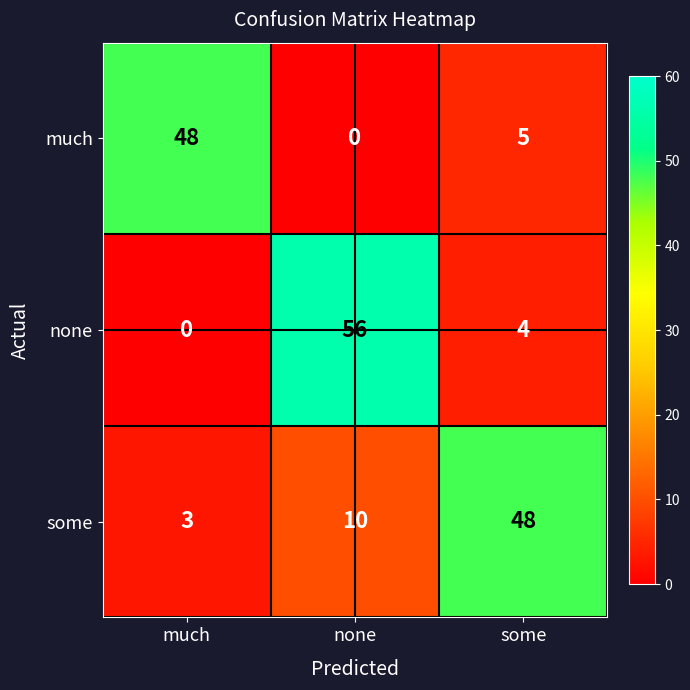

Which series has the widest spread of values?

none